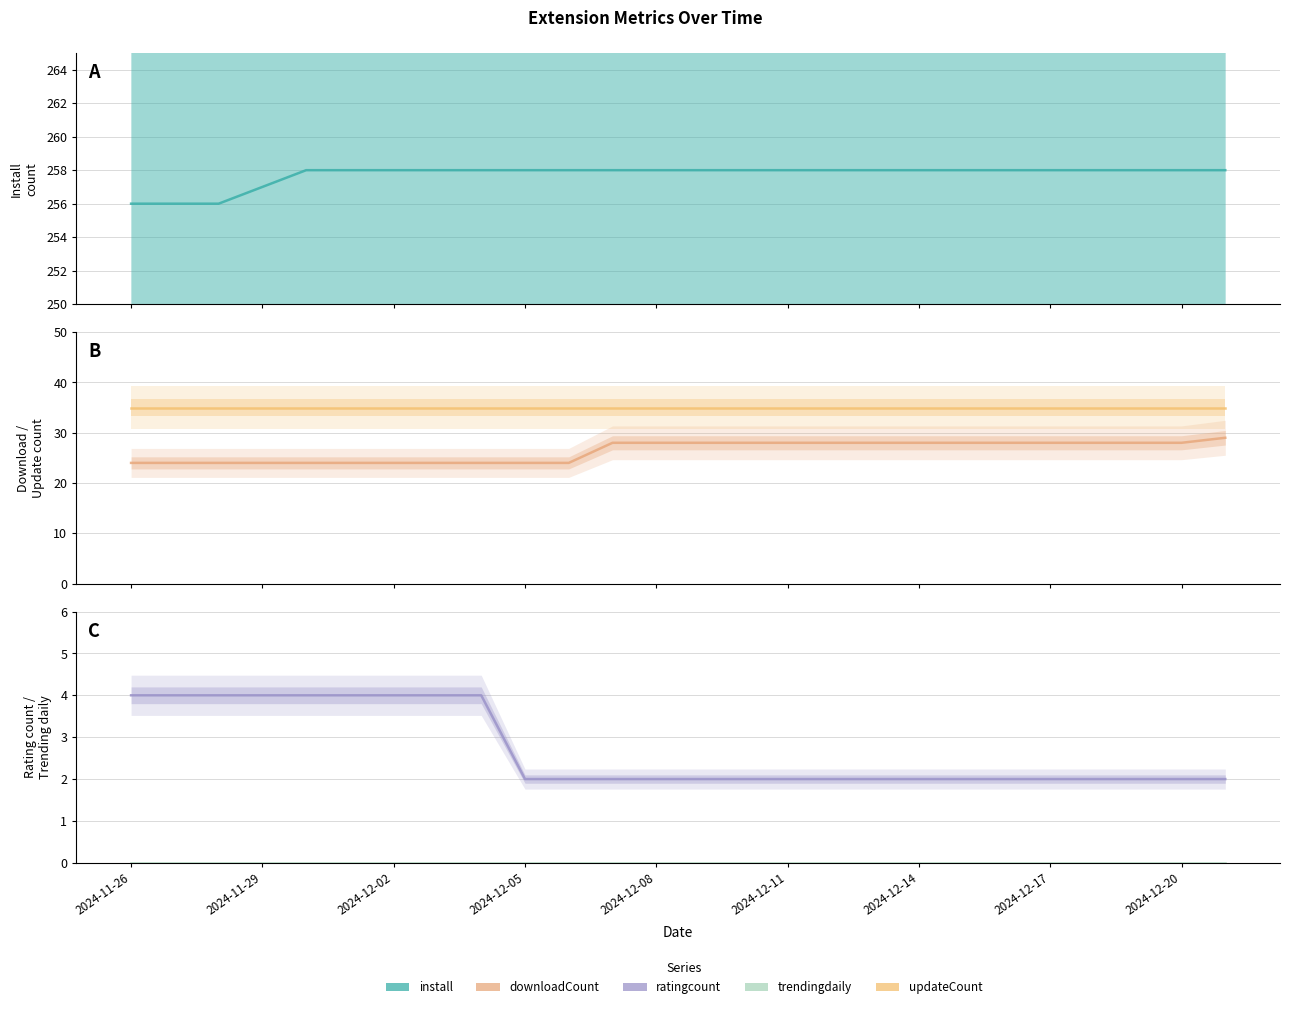

Is this an area chart (filled region under the line)?

No